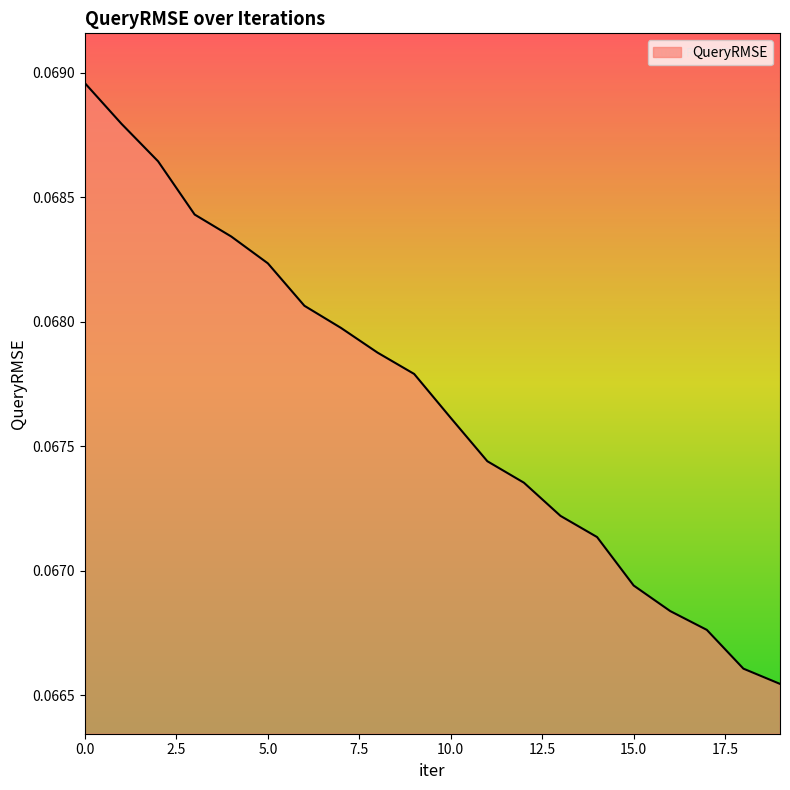

What is the value of the 5th point from the left?

0.1